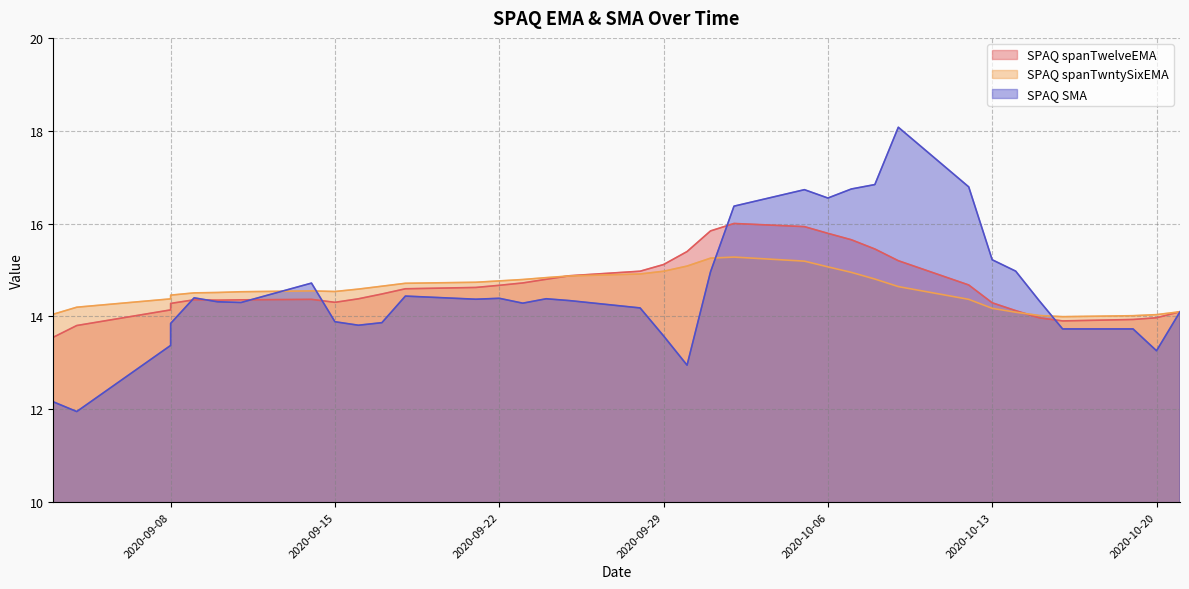

True or false: SPAQ spanTwntySixEMA and SPAQ spanTwelveEMA cross at least once.

True